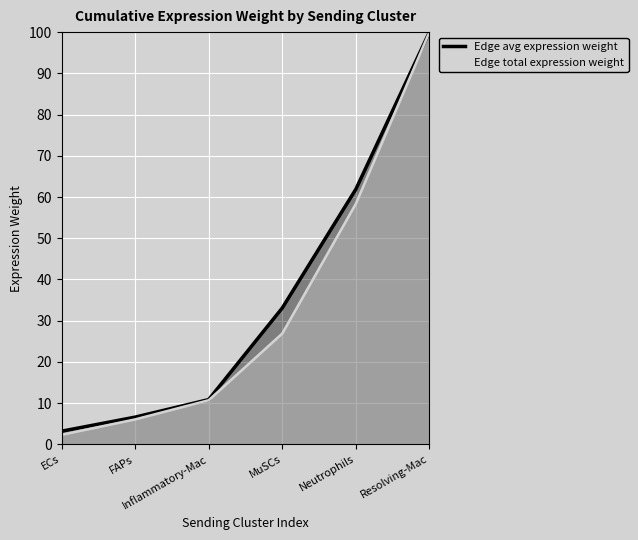

Which series changed the most between FAPs and MuSCs?

Edge avg expression weight